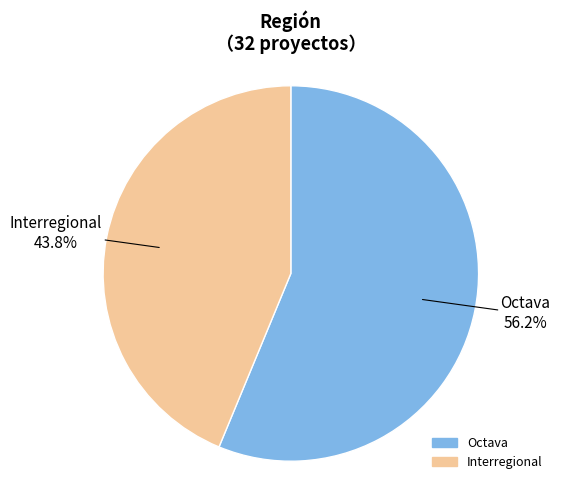

Rank the categories by value from lowest to highest.

Interregional, Octava